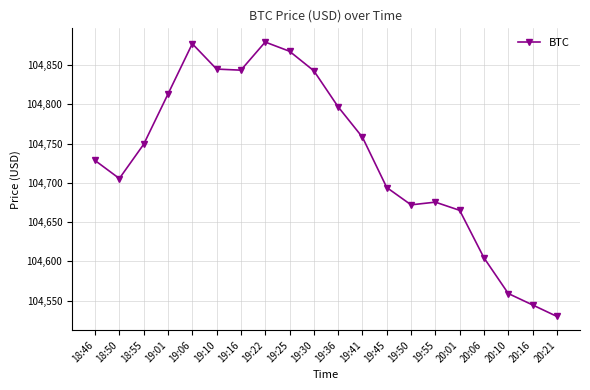

Approximately how many times larger is the value at 19:06 compared to 20:01?

1.0